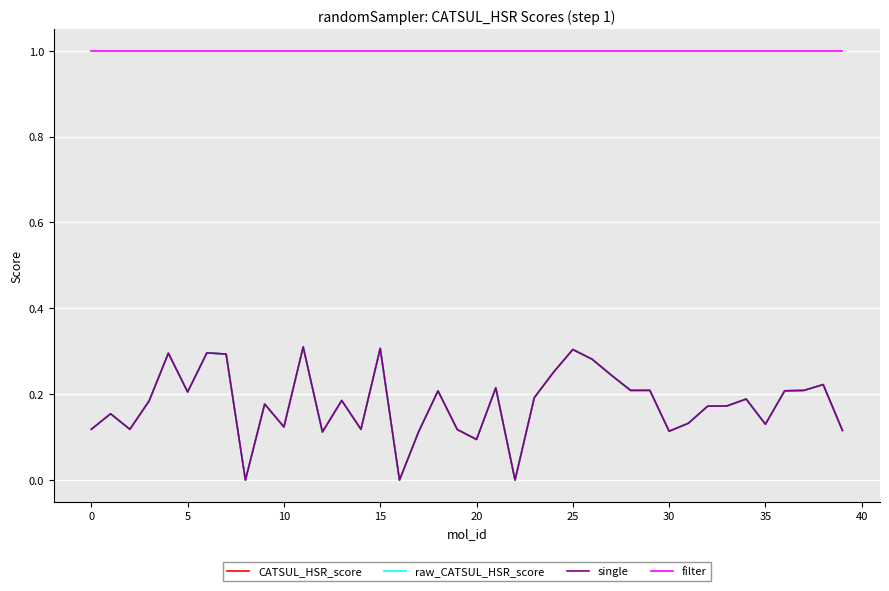

Rank the series by their maximum value, from highest to lowest.

filter, CATSUL_HSR_score, raw_CATSUL_HSR_score, single